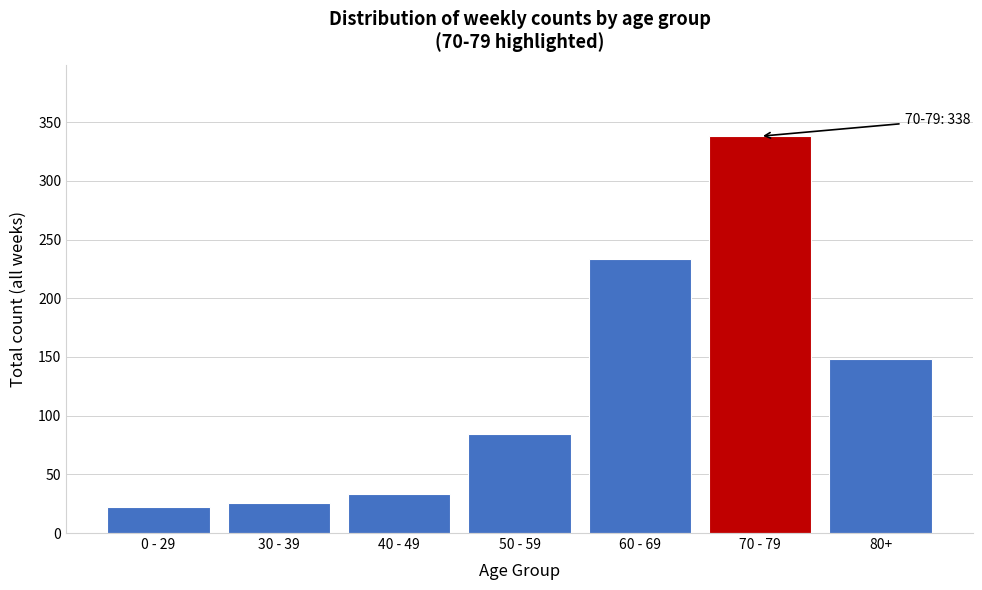

Reading left to right, what are all the values shown in this chart?

22	26	33	84	233	338	148